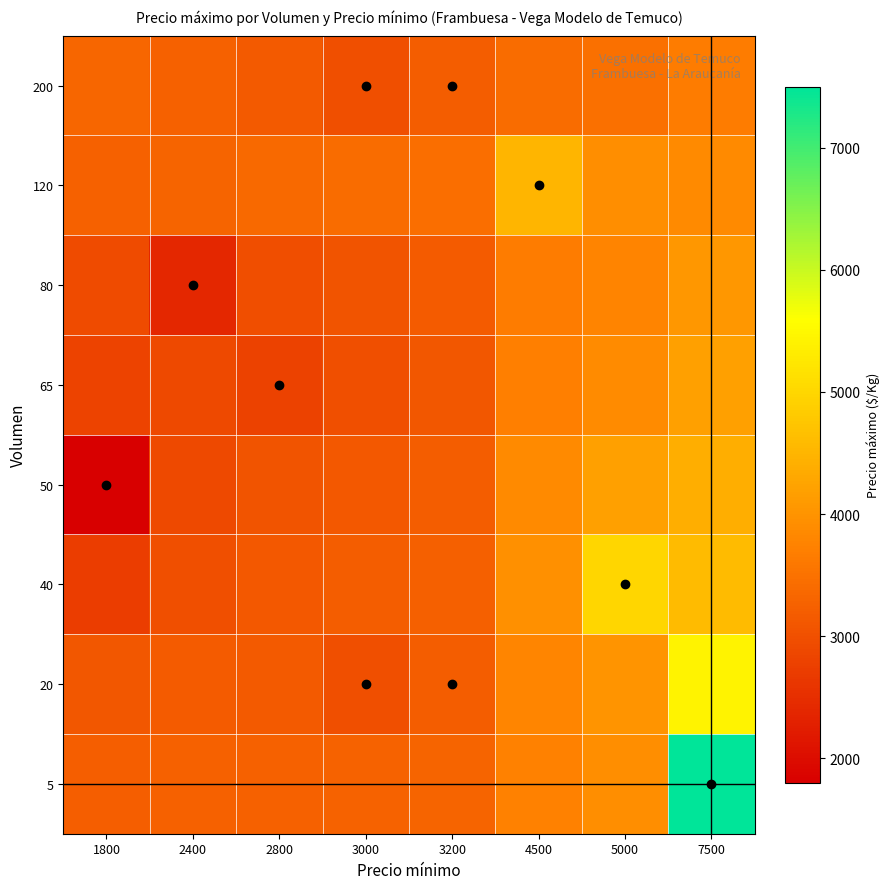

Reading left to right, transcribe all the data shown in this chart.

5: 1800=3222.2	2400=3247.8	2800=3265.6	3000=3281.7	3200=3310.3	4500=3736.7	5000=3922.3	7500=7500.0
20: 1800=3106.5	2400=3158.5	2800=3147.2	3000=3000.0	3200=3200.0	4500=3794.7	5000=4019.6	7500=5427.2
40: 1800=2720.2	2400=2993.0	2800=3126.9	3000=3181.1	3200=3237.2	4500=3958.0	5000=5000.0	7500=4597.0
50: 1800=1800.0	2400=2911.2	2800=3063.4	3000=3127.3	3200=3197.4	4500=3870.4	5000=4195.3	7500=4394.8
65: 1800=2809.3	2400=2893.2	2800=2800.0	3000=2990.6	3200=3113.1	4500=3708.1	5000=3874.1	7500=4194.6
80: 1800=2932.5	2400=2400.0	2800=2960.5	3000=3066.8	3200=3159.4	4500=3651.9	5000=3772.8	7500=4061.5
120: 1800=3254.0	2400=3299.5	2800=3361.2	3000=3403.3	3200=3453.8	4500=4500.0	5000=3919.5	7500=3856.4
200: 1800=3320.1	2400=3256.5	2800=3157.8	3000=3000.0	3200=3200.0	4500=3425.3	5000=3485.8	7500=3656.8